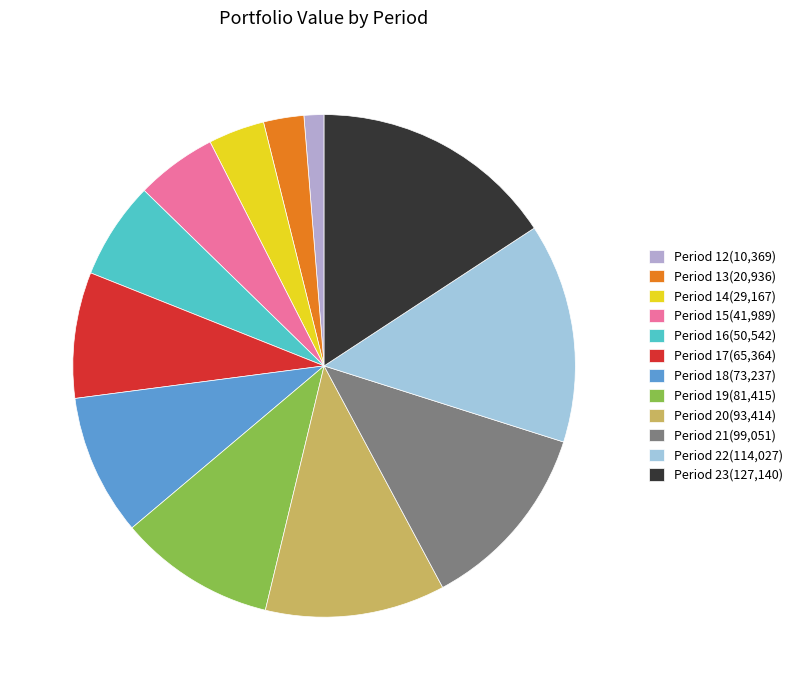

Combined, do Period 18(73,237) and Period 23(127,140) account for over 50%?

No